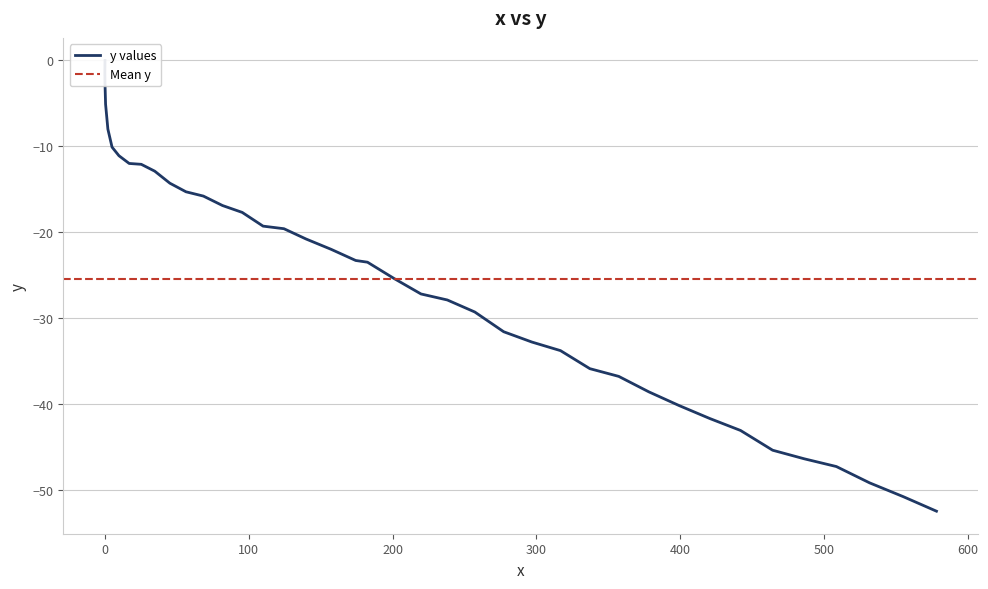

True or false: there are more than 0 points higher than both neighbors.

False